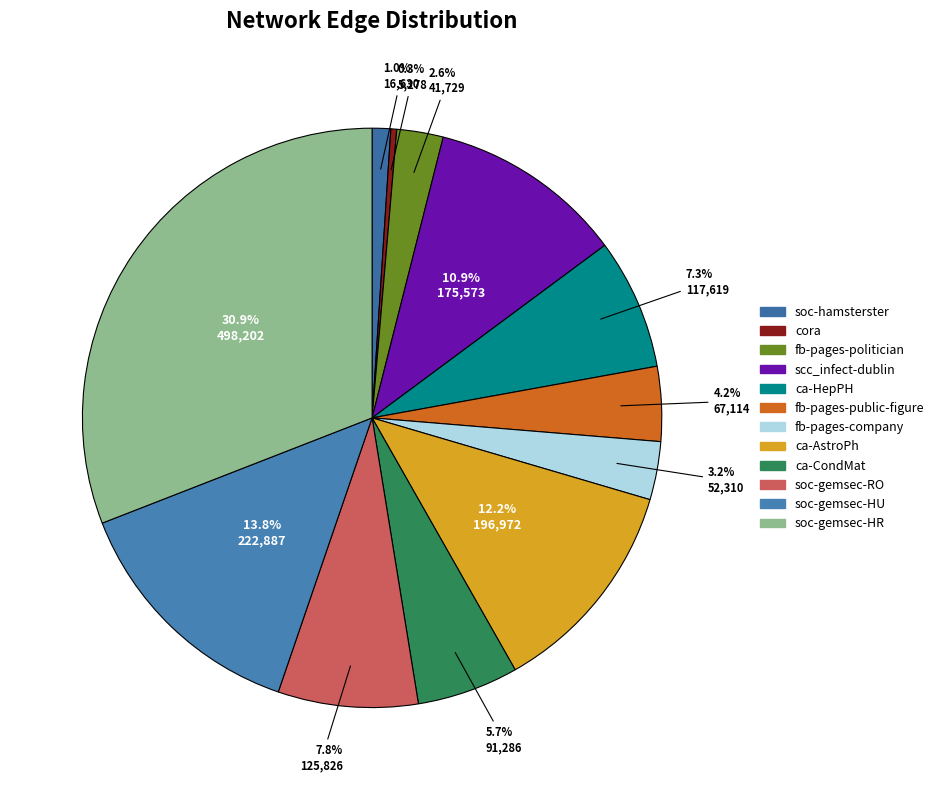

Is the sum of cora and soc-gemsec-RO greater than half?

No